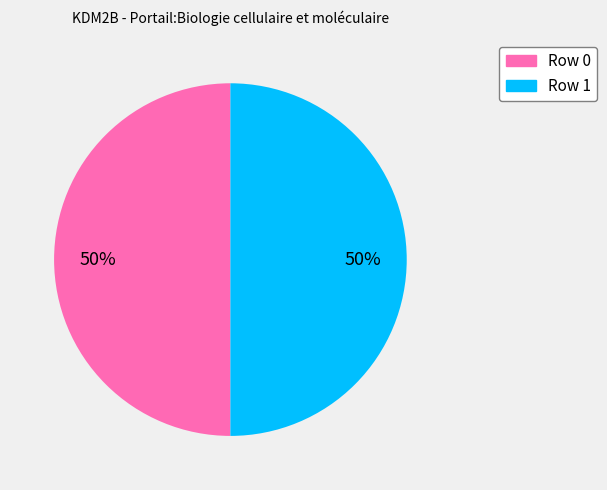

The Row 0 slice represents 14% of the pie. True or false?

False